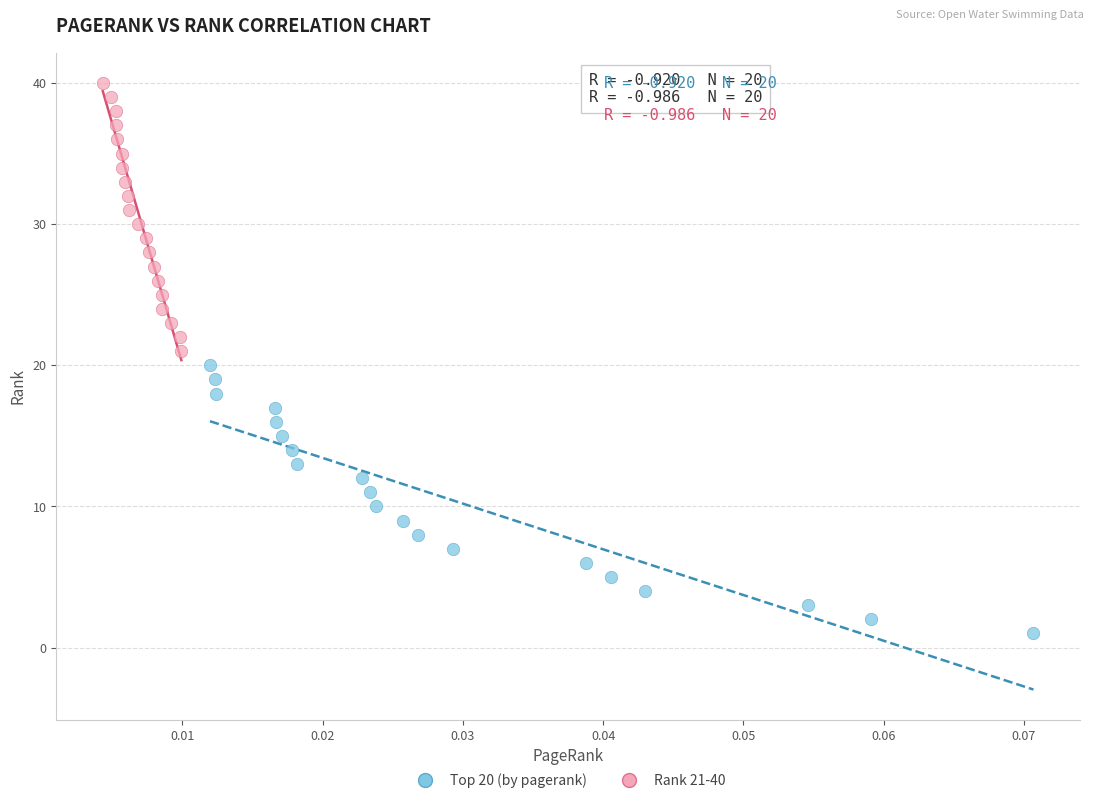

Which series reaches the minimum Y coordinate?

Top 20 (by pagerank)